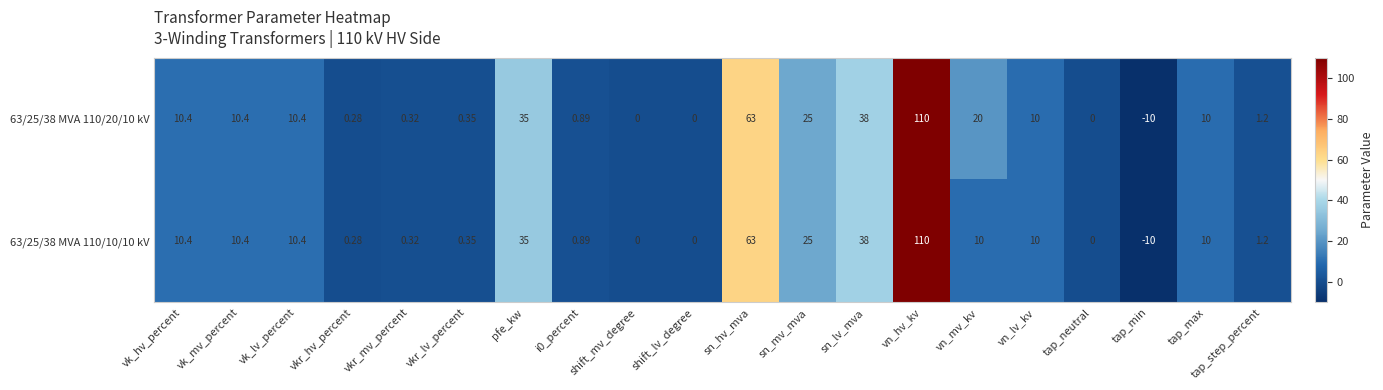

Which category has the highest value across all series?

vn_hv_kv